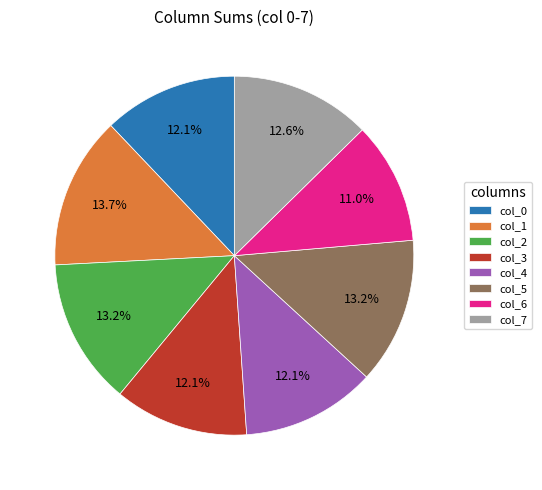

What is the largest slice in the pie chart?

col_1